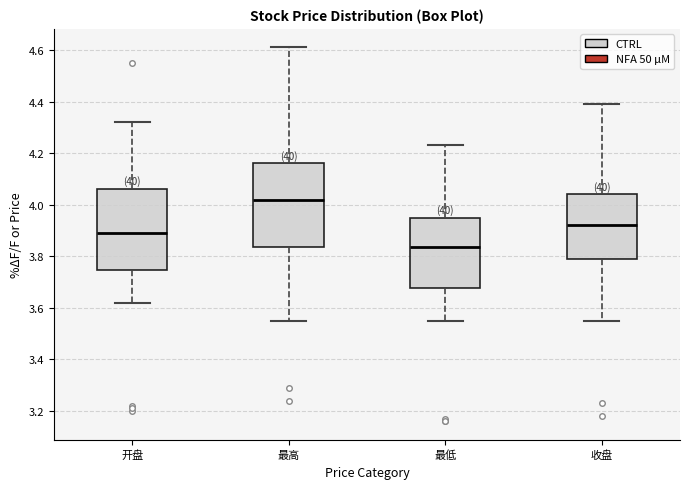

Reading left to right, read every box against the y-axis: the position of its median line, the range the box covers, and the ends of its whiskers. The values are not printed on the chart, so give them approximately, as read against the axis.

开盘: median 3.90, box 3.74 to 4.06, whiskers 3.62 to 4.32
最高: median 4.02, box 3.84 to 4.16, whiskers 3.56 to 4.62
最低: median 3.84, box 3.68 to 3.96, whiskers 3.56 to 4.24
收盘: median 3.92, box 3.80 to 4.04, whiskers 3.56 to 4.40